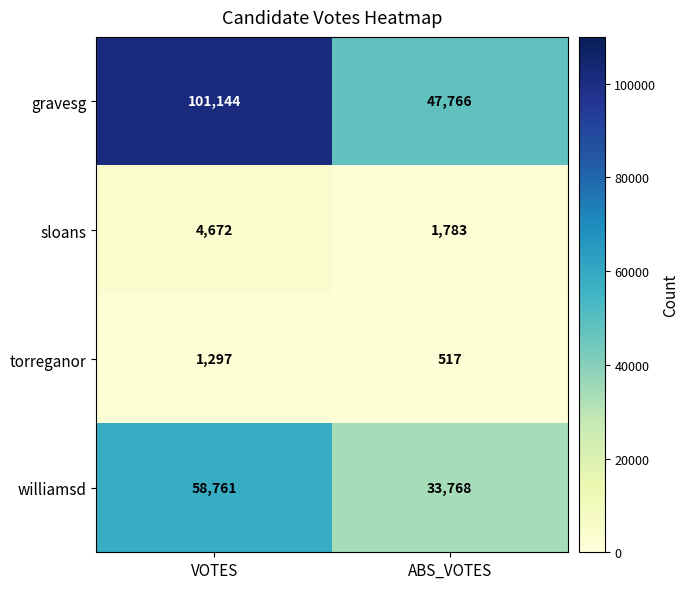

Which series has the largest range (max minus min)?

gravesg